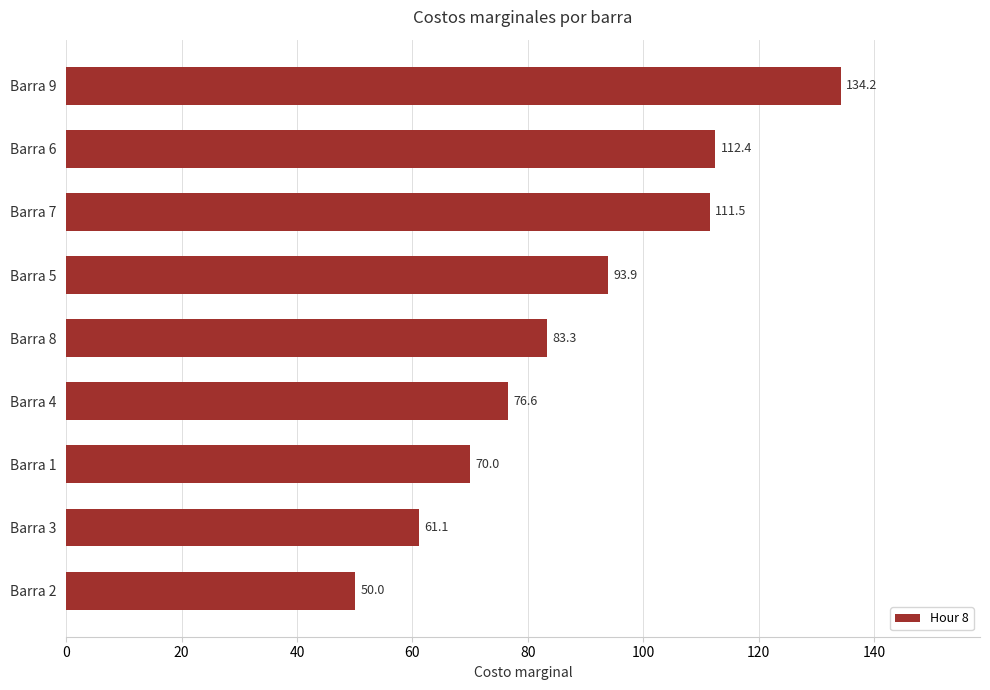

What is the label of the 4th bar from the bottom?

Barra 4